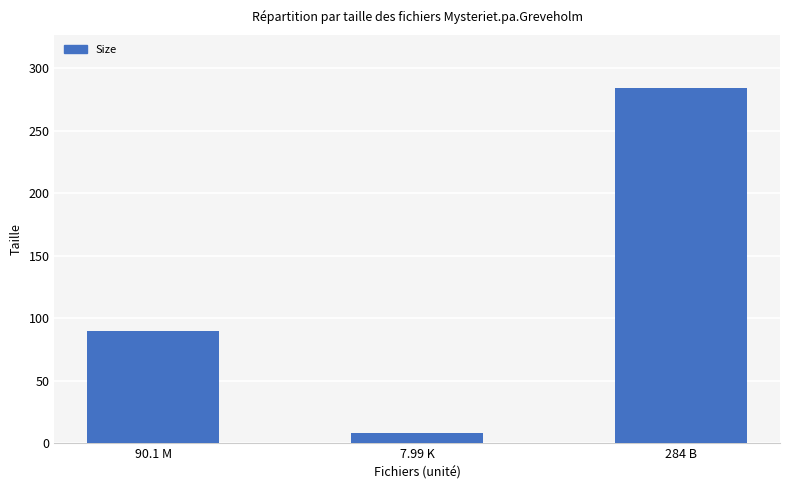

What position from the left is 90.1 M?

1